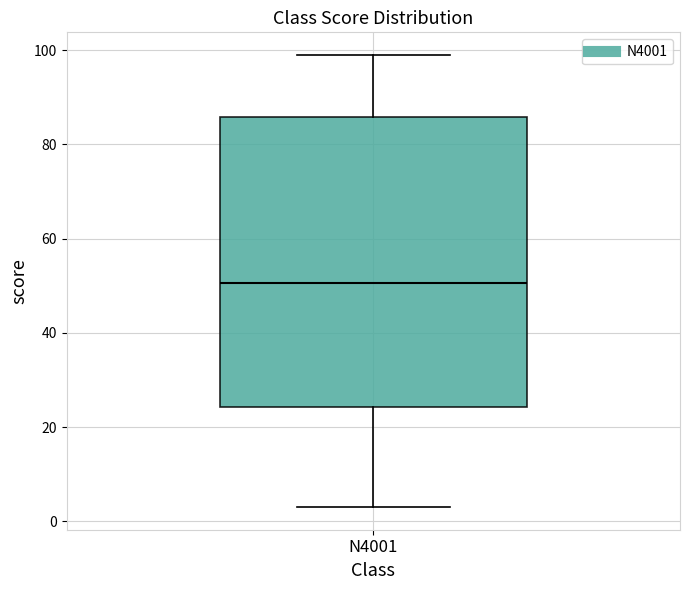

Read this box plot against the y-axis: the position of the median line, the range covered by the box, and the ends of both whiskers. The values are not printed on the chart, so give them approximately, as read against the axis.

median 50, box 24 to 86, whiskers 4 to 100